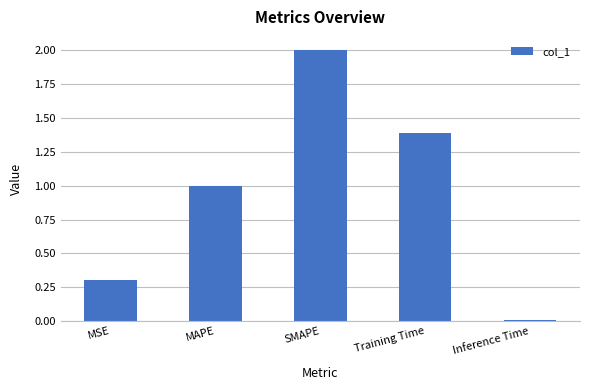

At which category does the chart reach its minimum across all series?

Inference Time